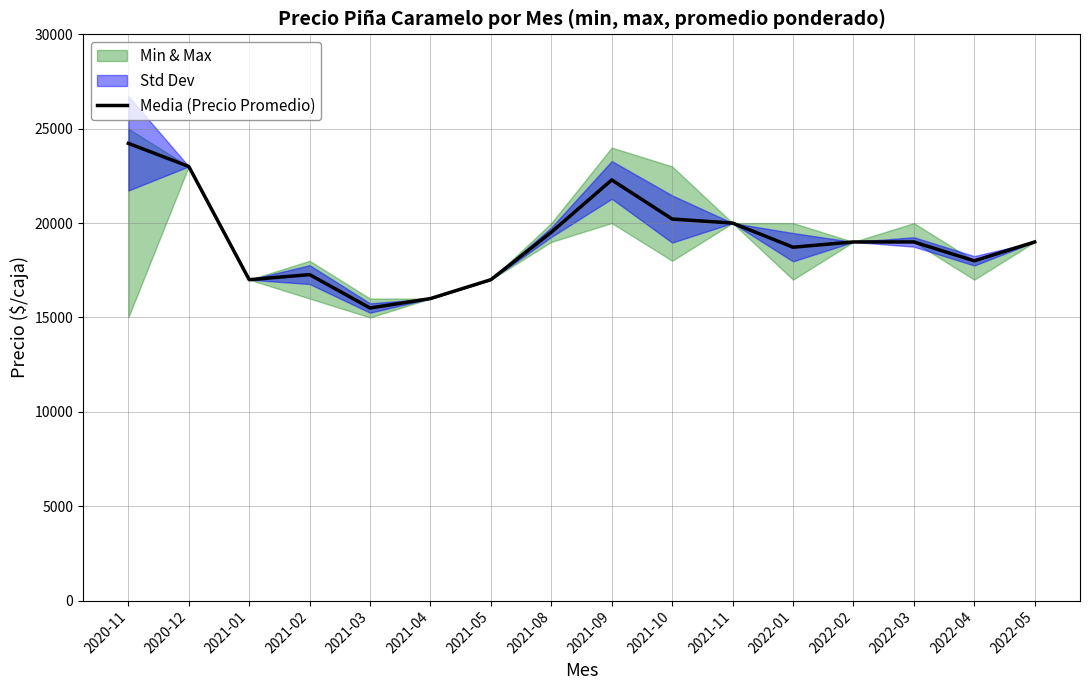

How many points are lower than both their immediate neighbors (excluding endpoints)?

4